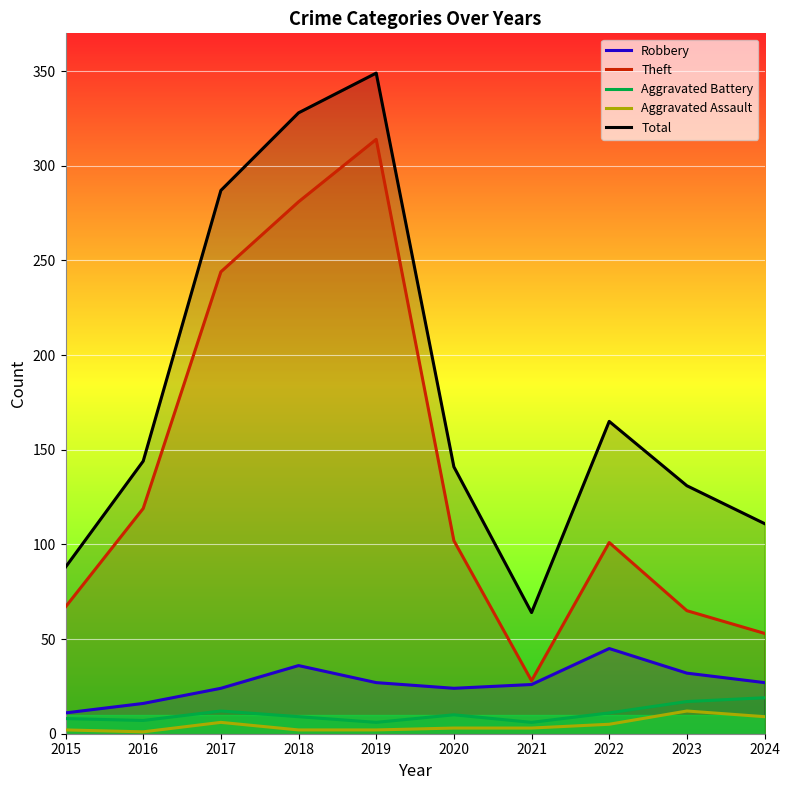

What is the value of the Total point at the 5th from the left?

349